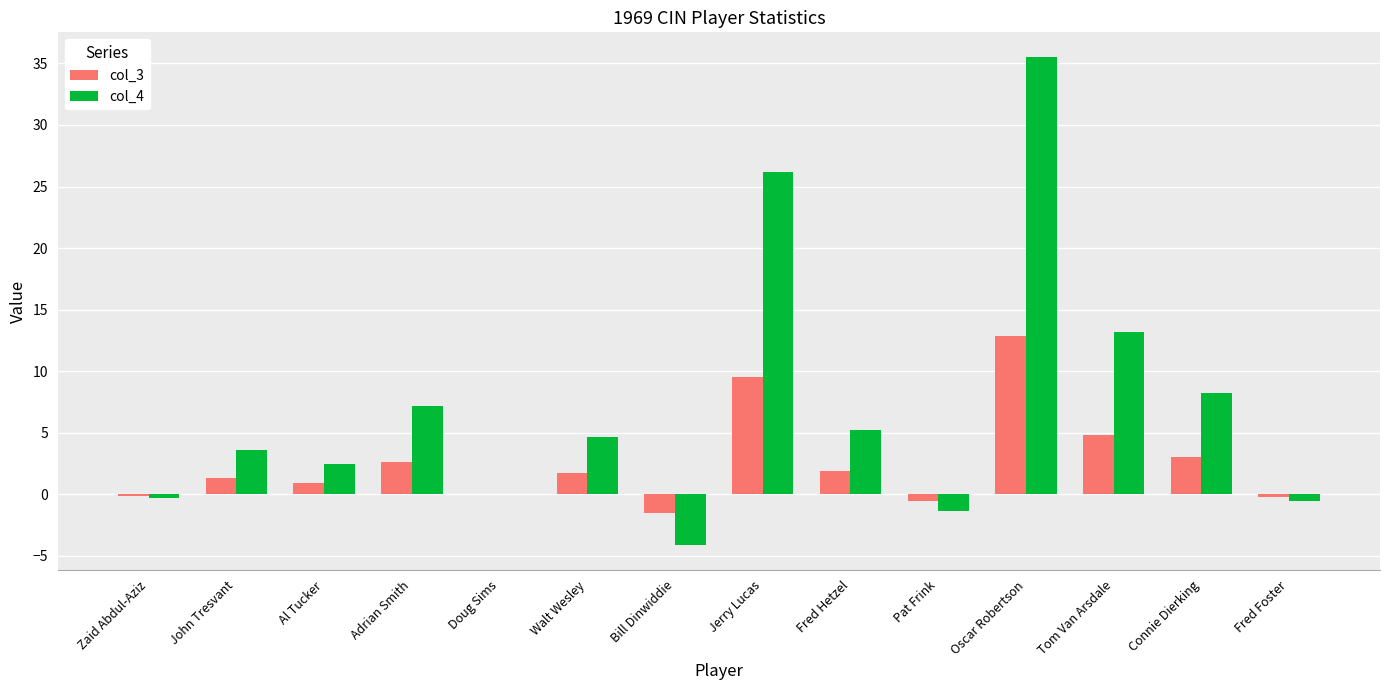

How many groups of bars are there?

14